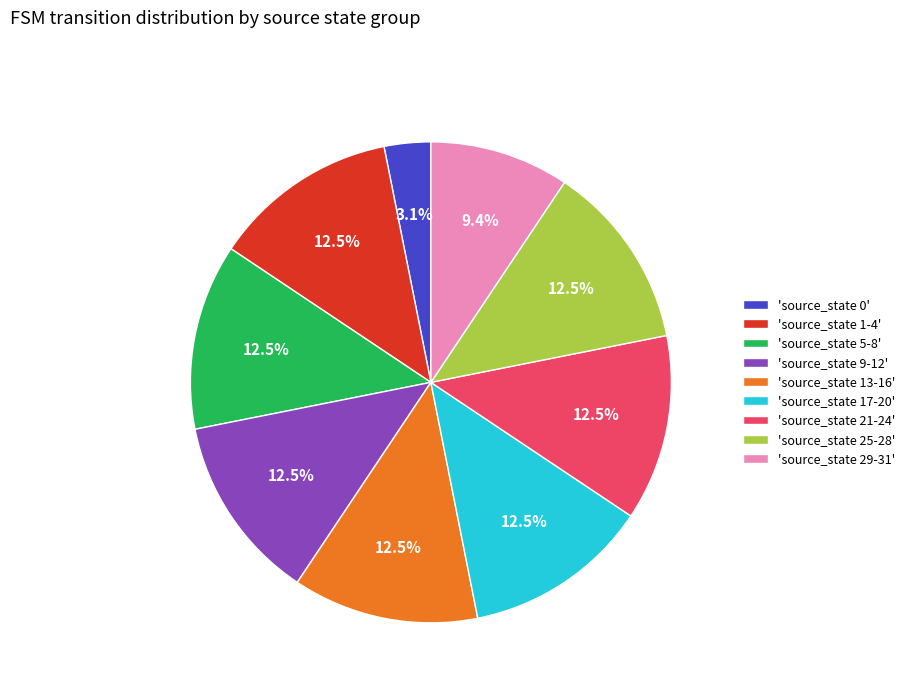

Count the number of slices in the pie.

9